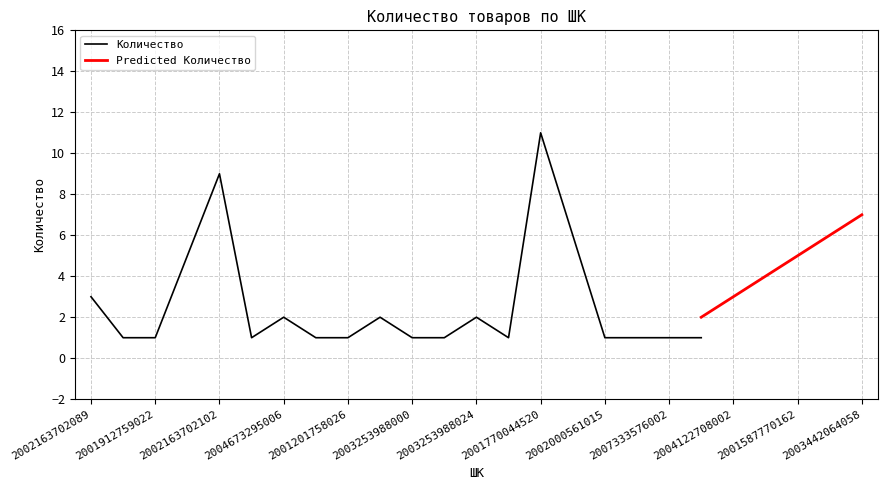

Is this an area chart (filled region under the line)?

No